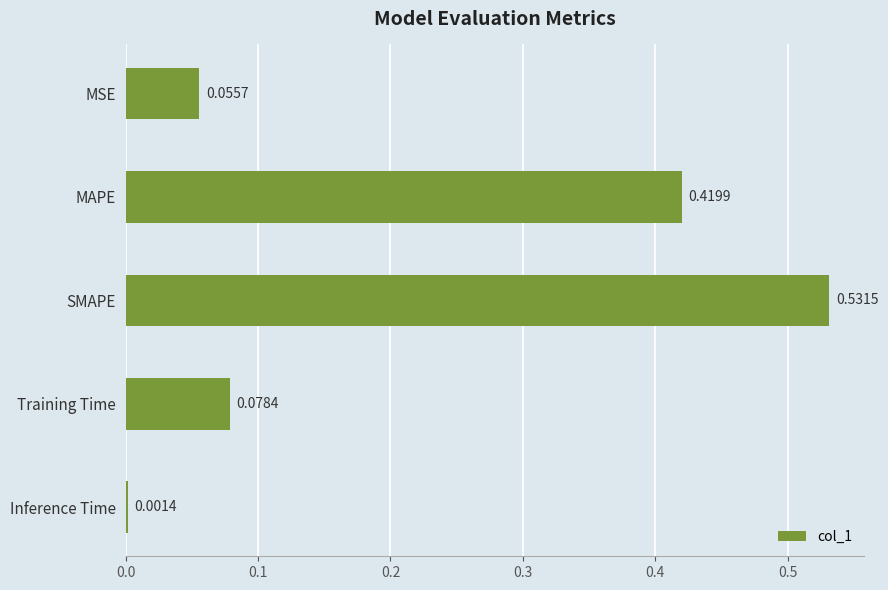

At which label is the value closest to 0?

Inference Time